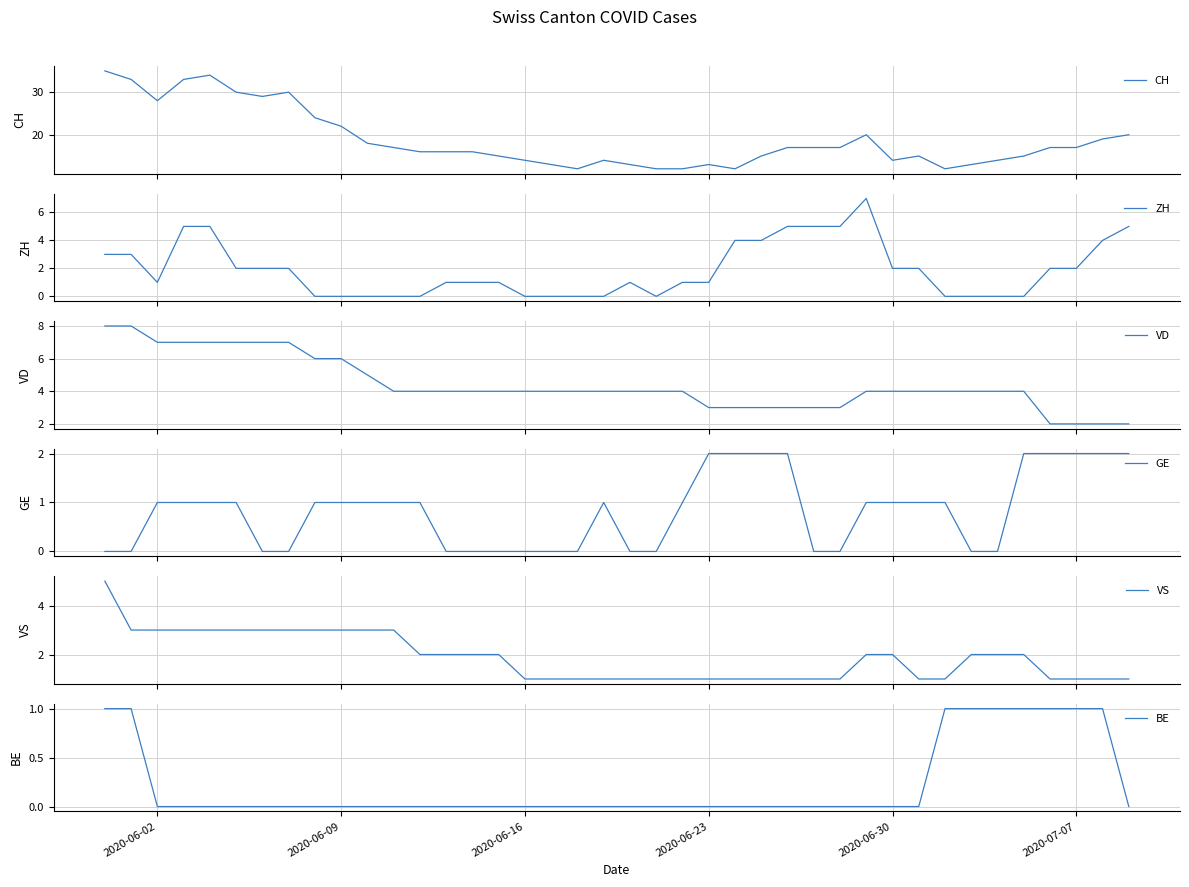

What is the sum of all GE values?

33